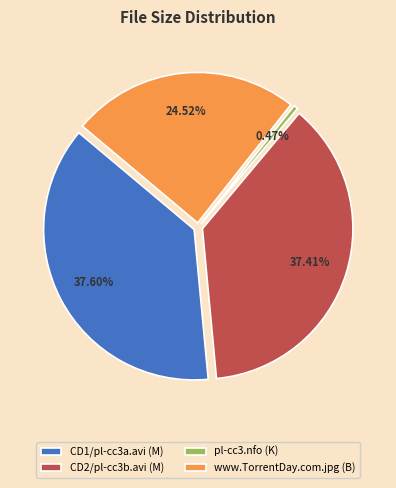

Do CD2/pl-cc3b.avi (M) and CD1/pl-cc3a.avi (M) together represent more than half of the pie?

Yes